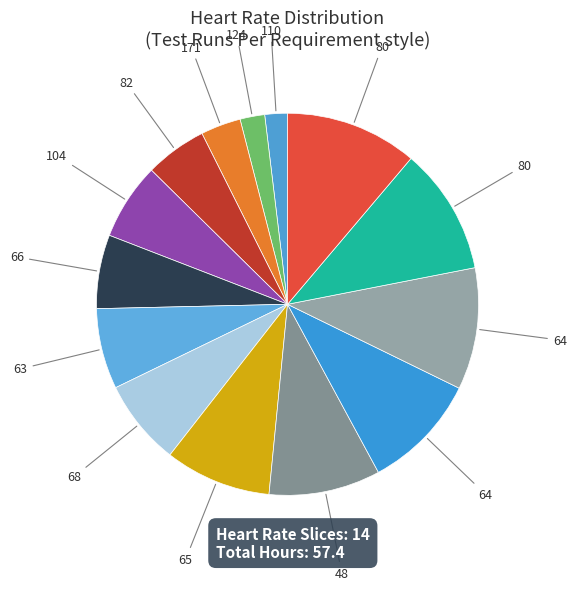

How many segments does this pie chart have?

14